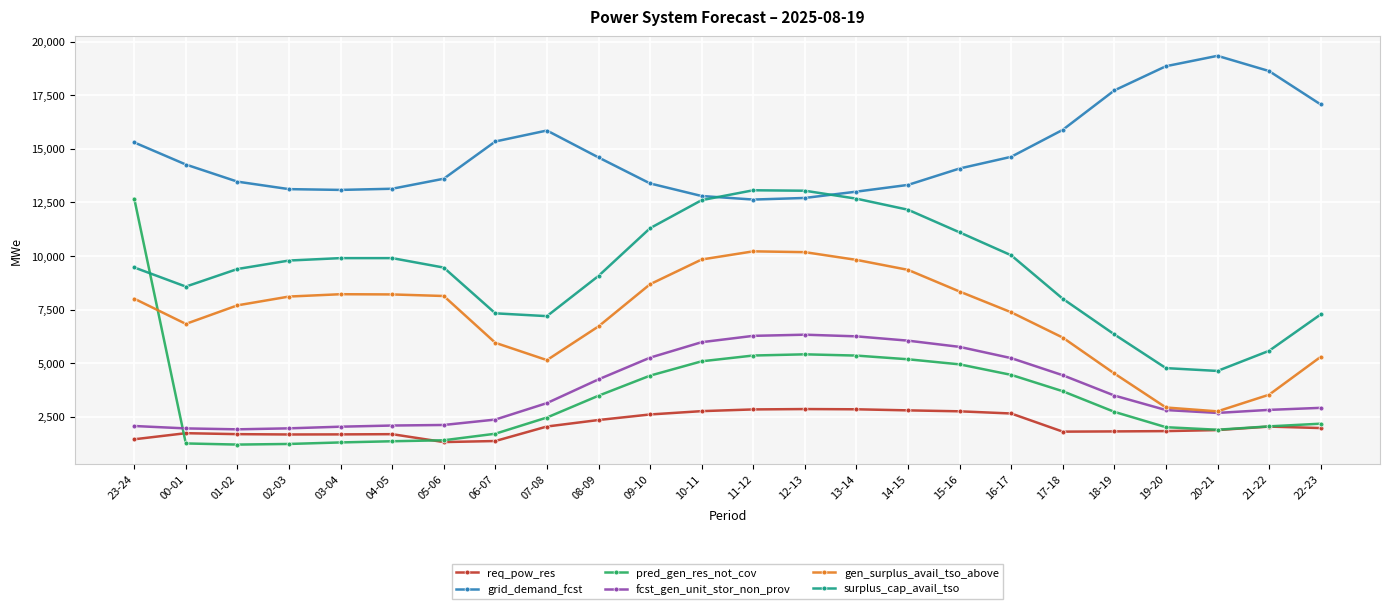

In gen_surplus_avail_tso_above, how many points are higher than both neighbors (excluding endpoints)?

2